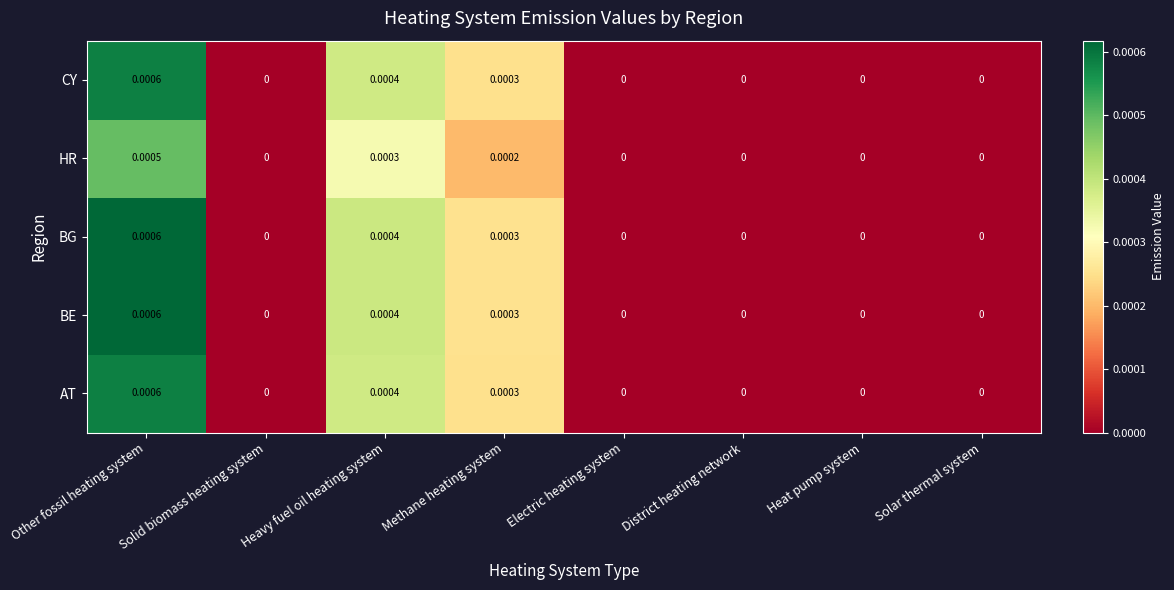

At which category is the sum across all series the highest?

Other fossil heating system